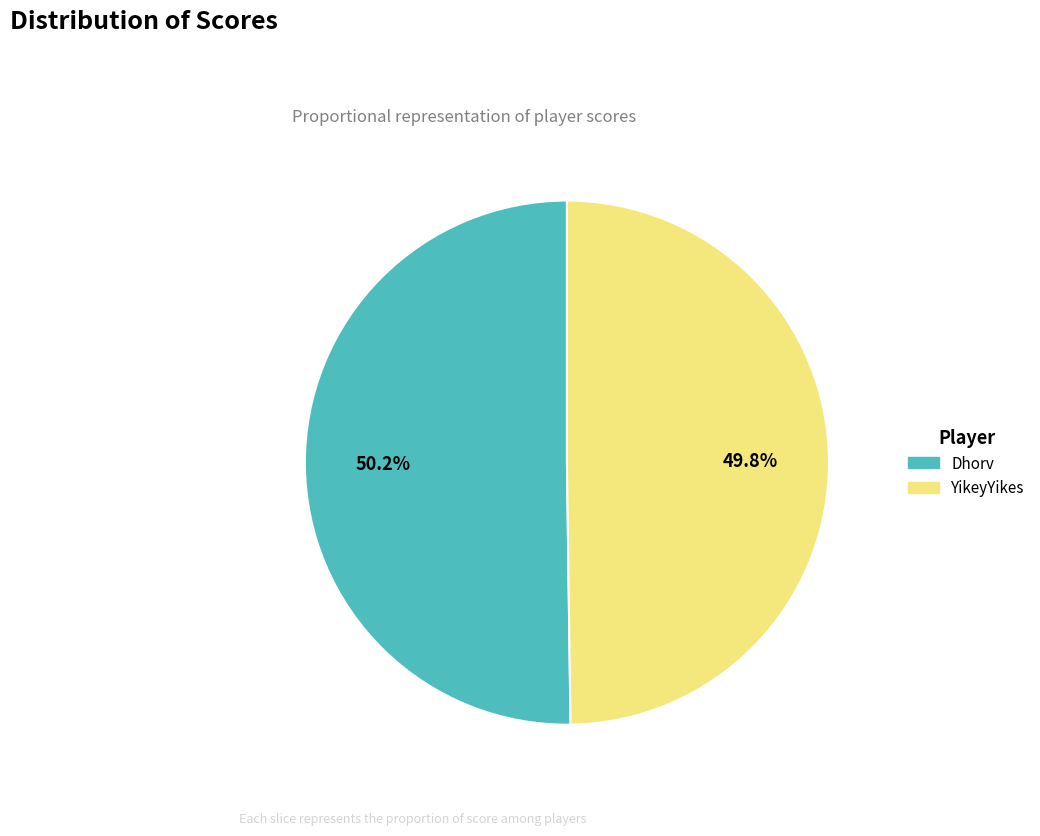

Is it true that YikeyYikes is 50% of the pie?

True